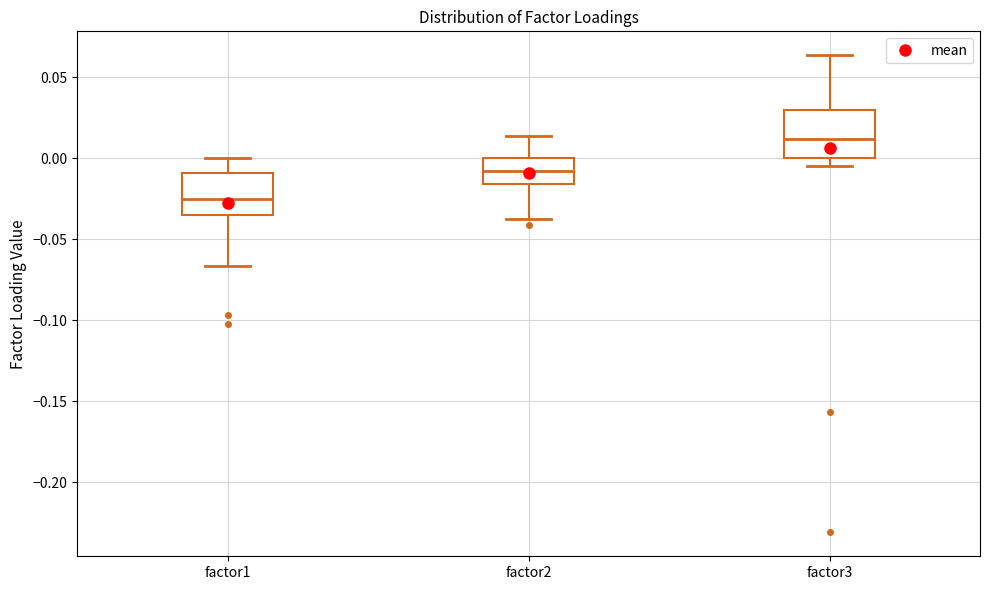

Reading left to right, transcribe this box plot: for each box, give where its median line is, the range the box spans, and where its two whiskers end, as read against the y-axis. The values are not printed on the chart, so give them approximately, as read against the axis.

factor1: median -0.025, box -0.035 to -0.010, whiskers -0.065 to 0.000
factor2: median -0.010, box -0.015 to 0.000, whiskers -0.035 to 0.015
factor3: median 0.010, box 0.000 to 0.030, whiskers -0.005 to 0.065